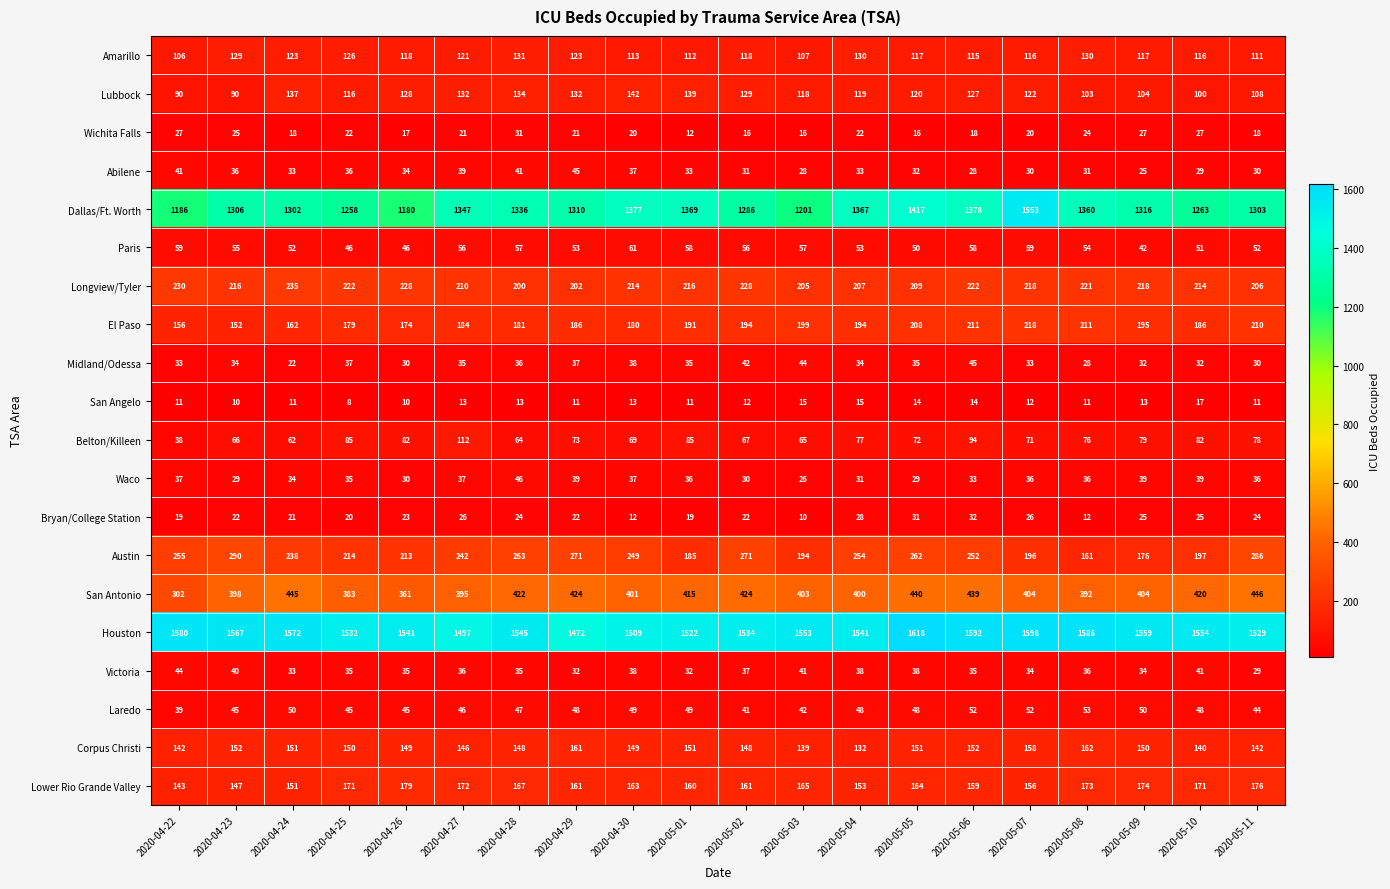

The Belton/Killeen series shows 41 at 2020-04-23. True or false?

False